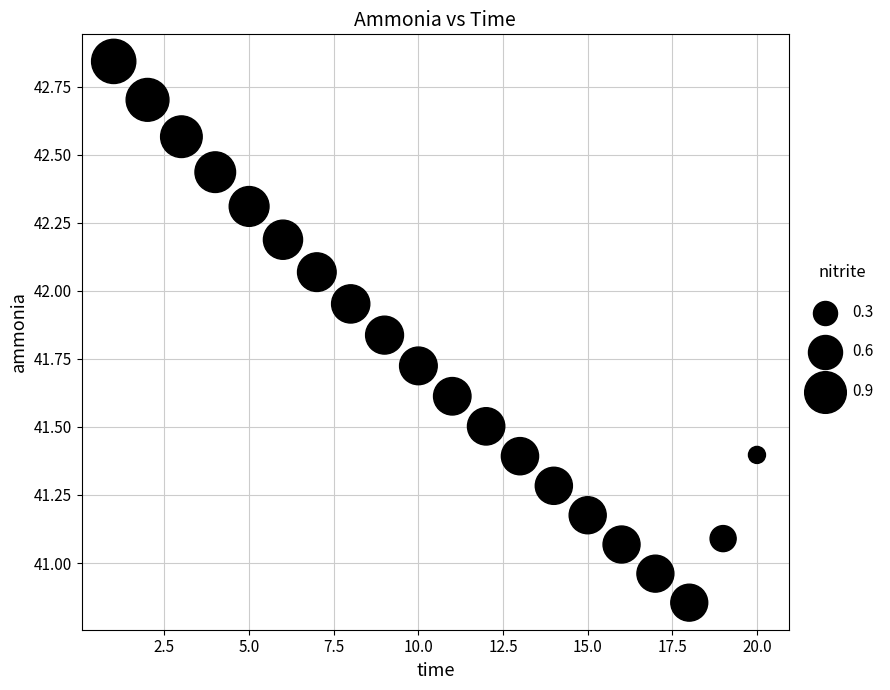

What is the range of Y values (max minus min)?

2.0